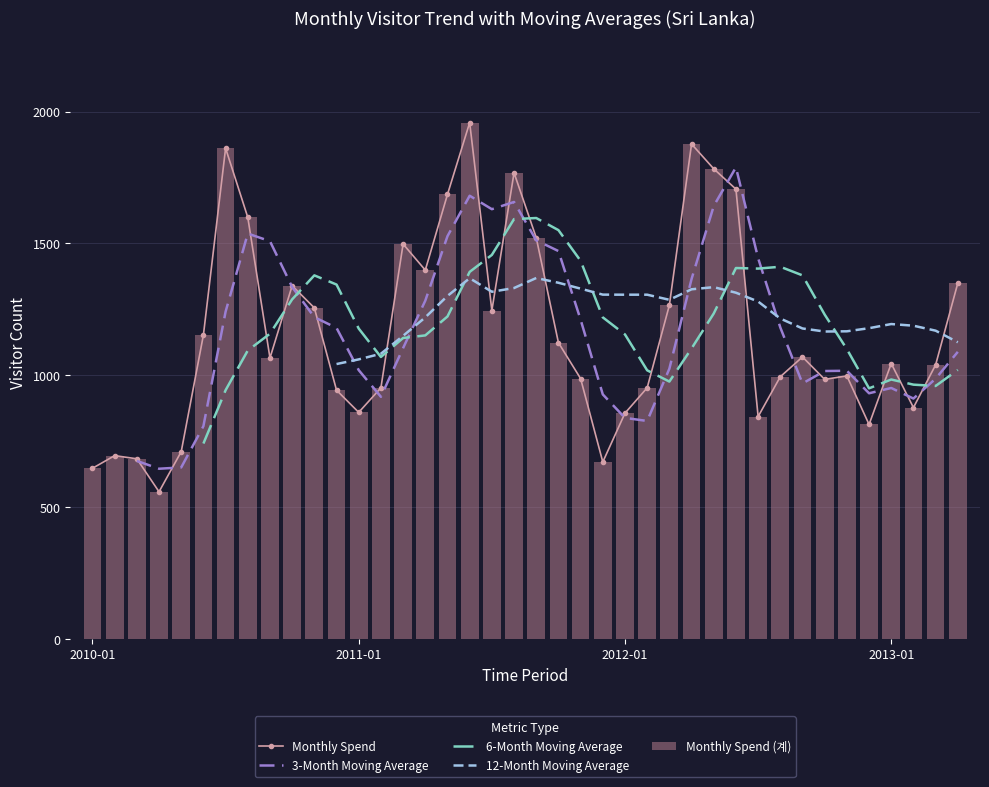

How many groups of bars are there?

40